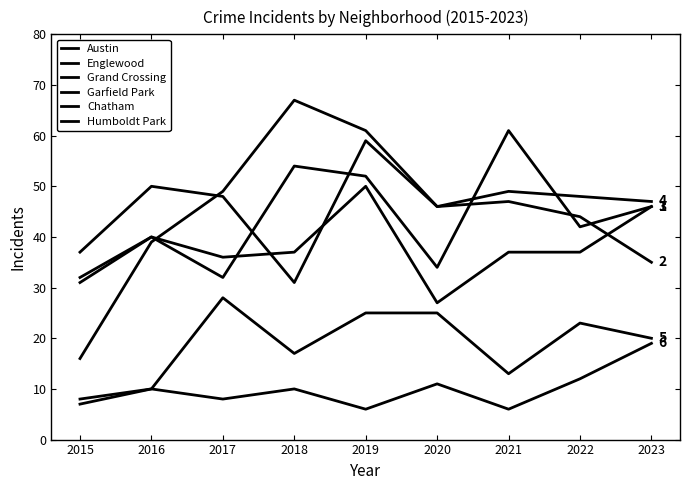

Where does the Englewood series first go above 46?

2016